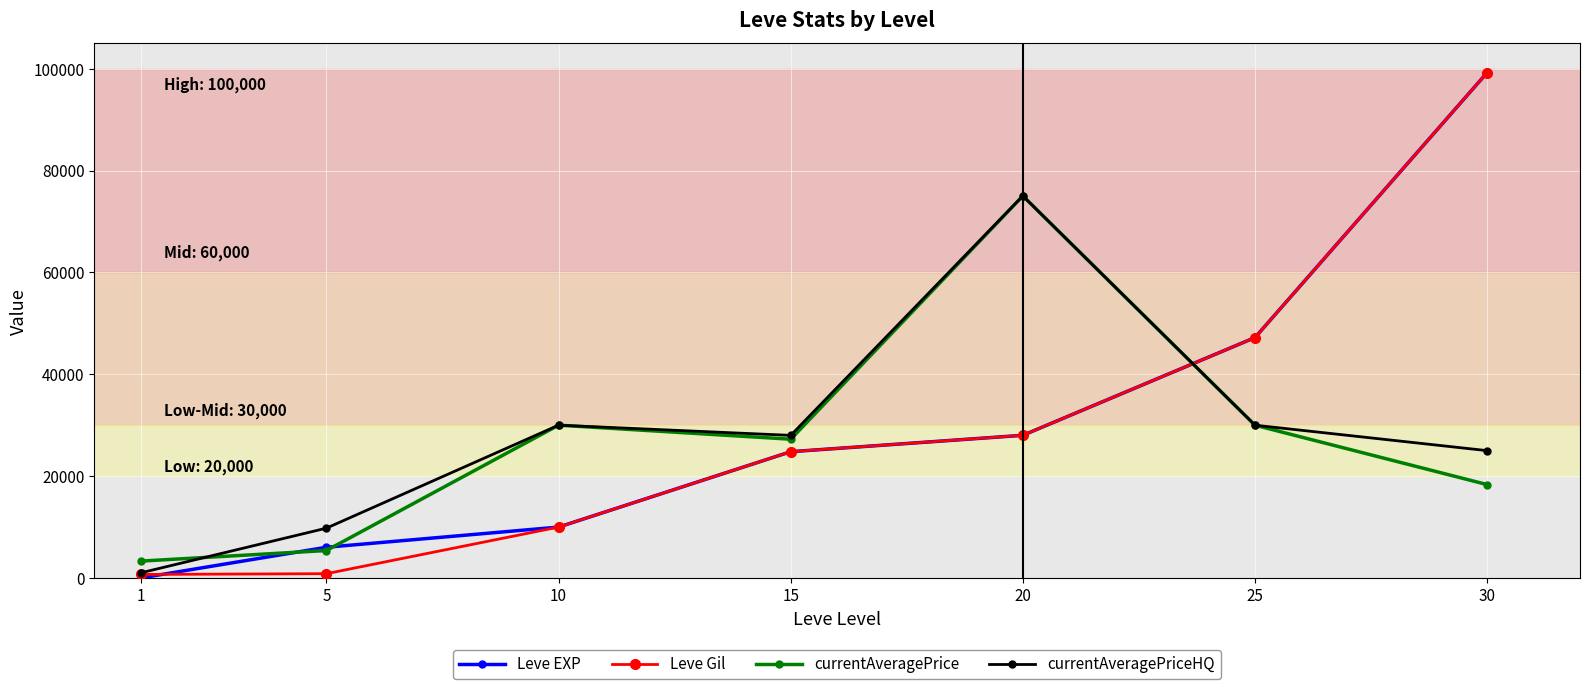

After their last crossing, which series has the higher values: Leve Gil or currentAveragePriceHQ?

Leve Gil